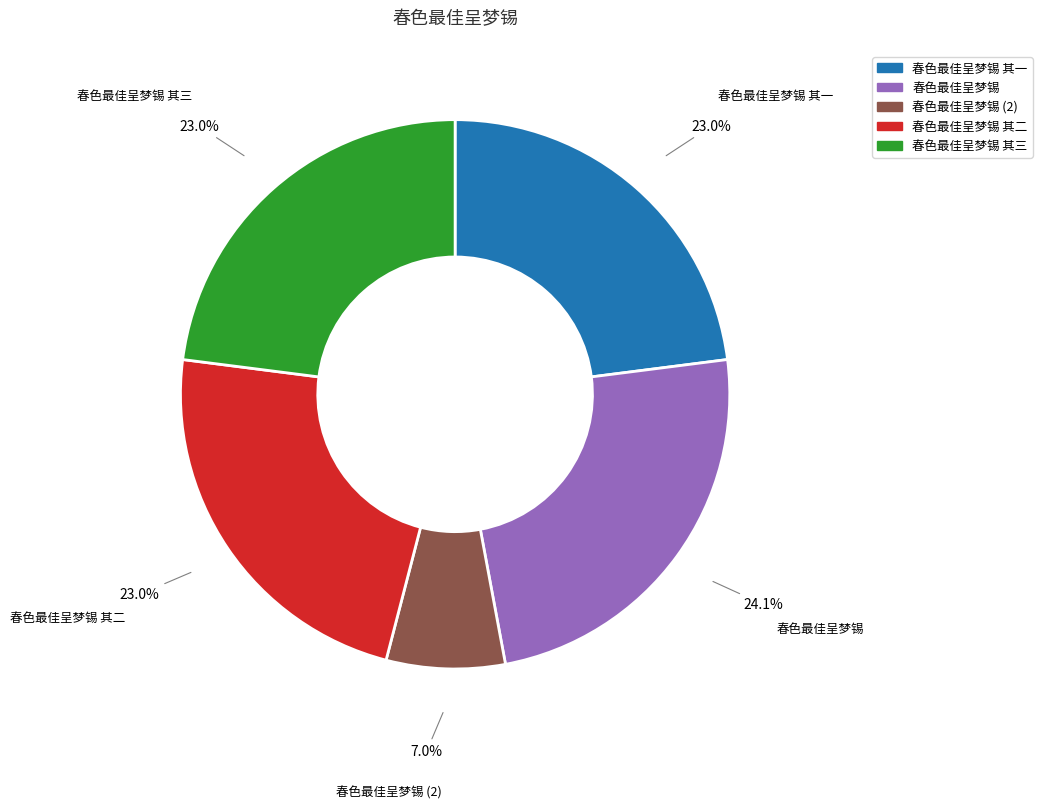

Is there any slice that represents more than half of the pie?

No